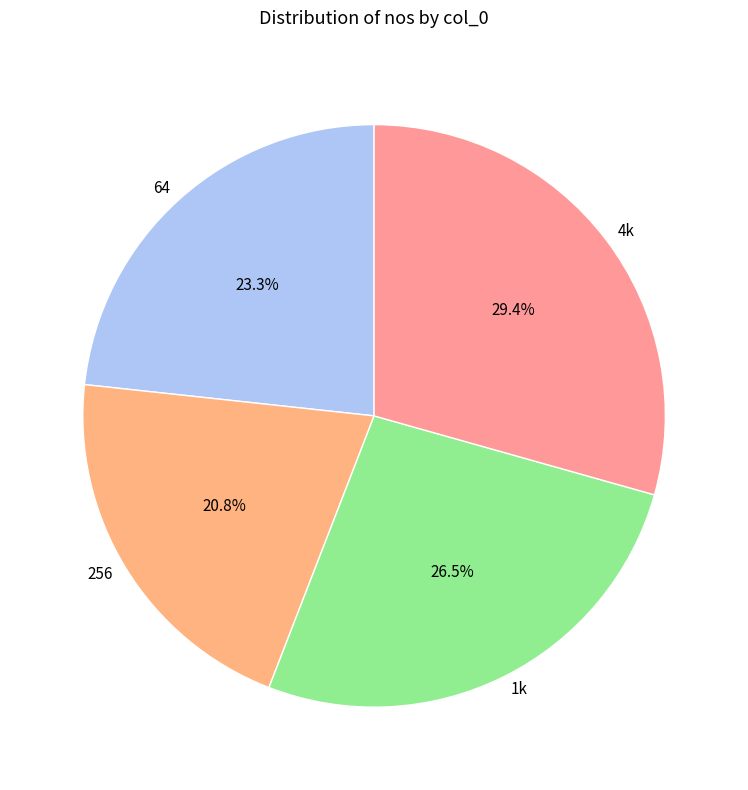

To the nearest percent, what portion does 4k represent?

29%